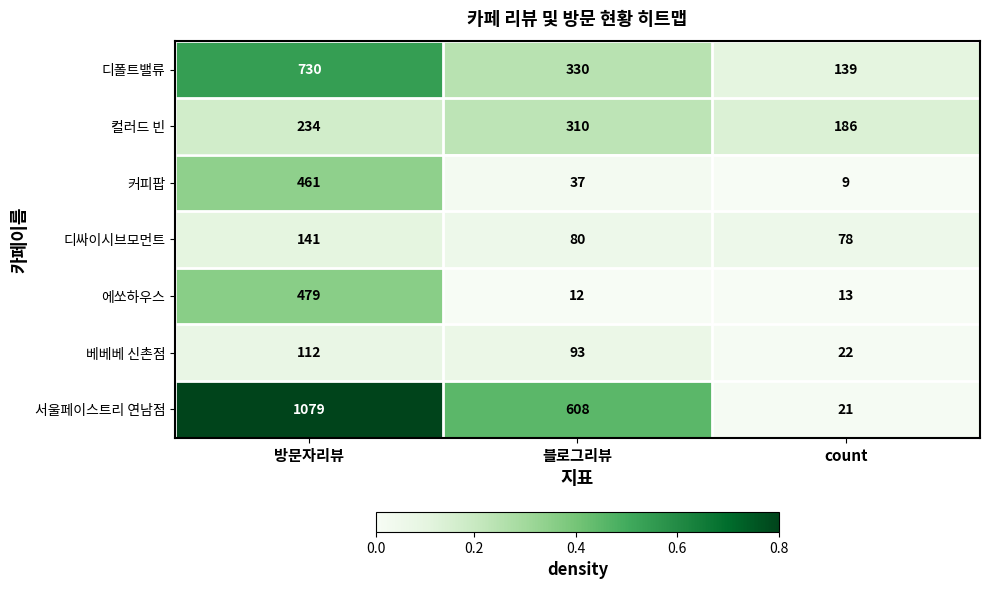

At which label is 베베베 신촌점 closest to 67?

블로그리뷰